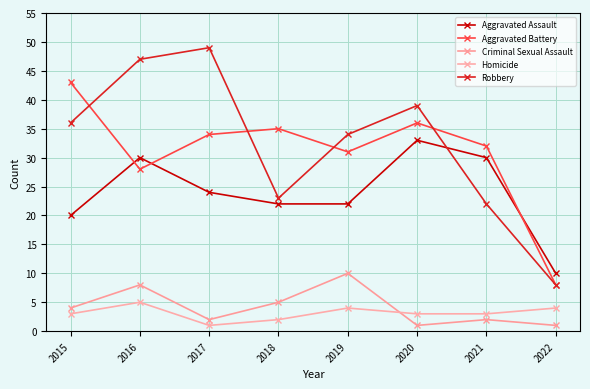

Which label corresponds to the largest value in the chart?

2017